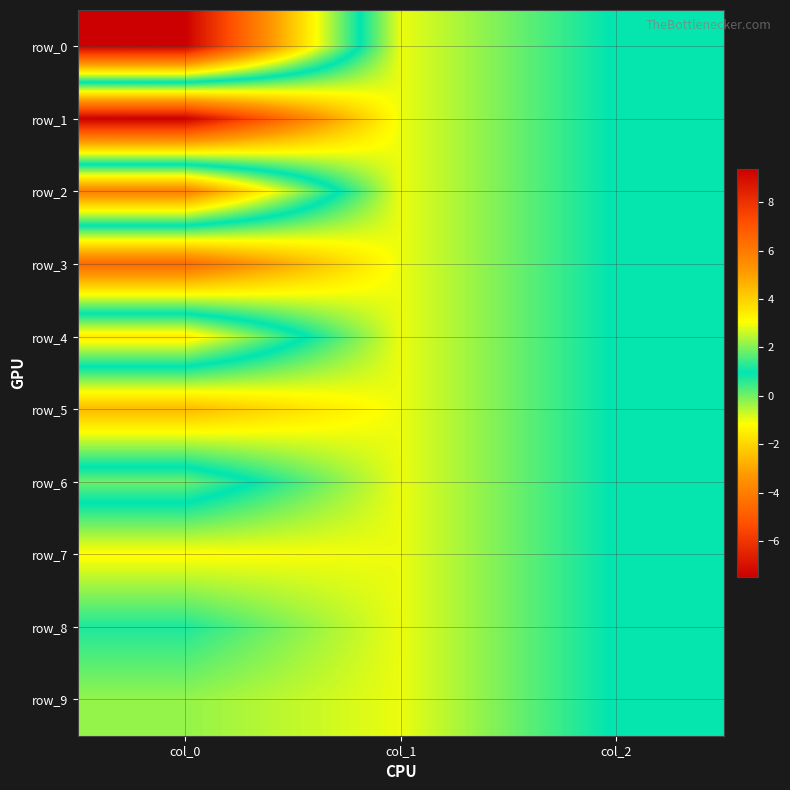

List the labels in order of row_8 value, smallest first.

col_1, col_0, col_2